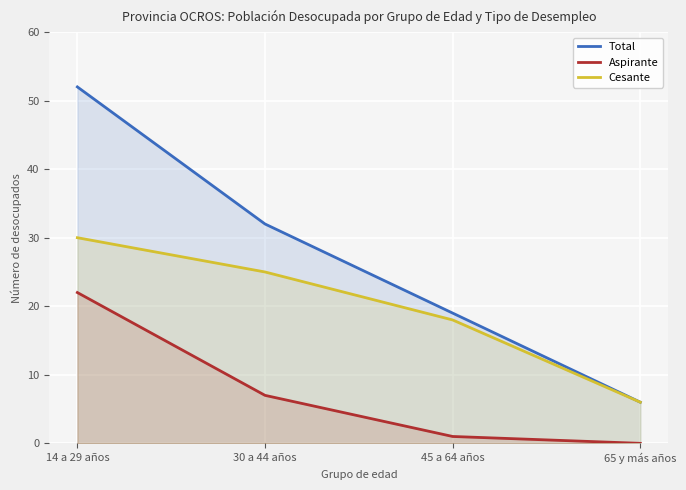

What is the minimum value for Total?

6